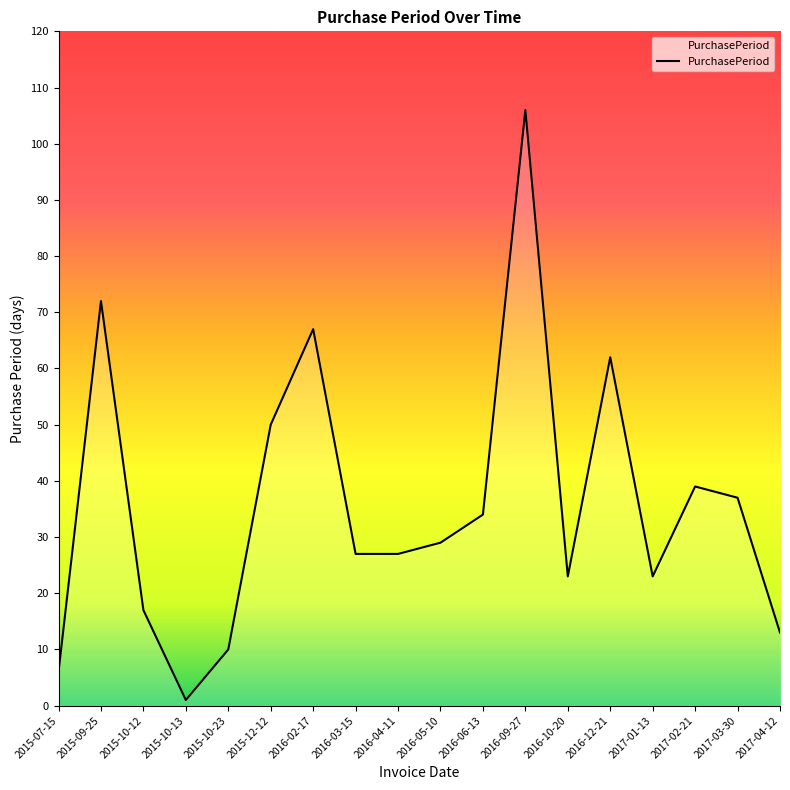

At which category does the chart reach its peak across all series?

2016-09-27